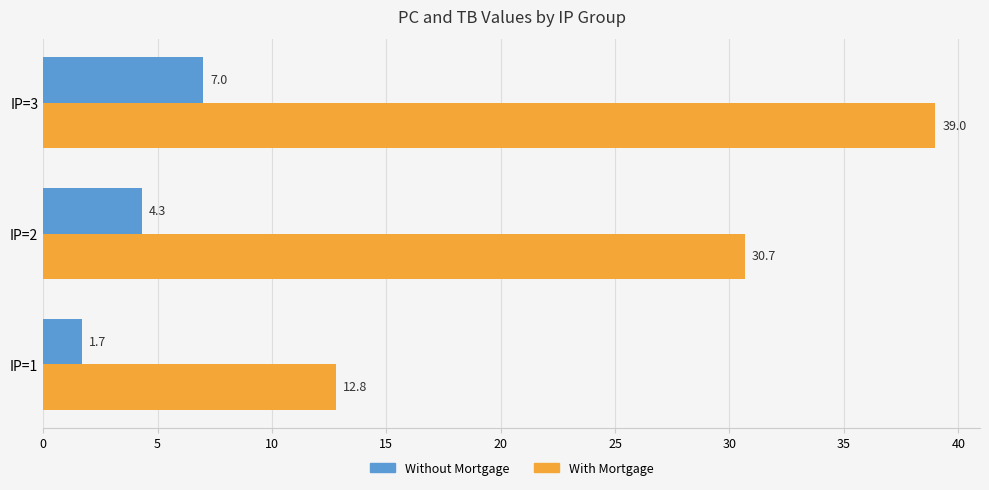

Which series changed the most between IP=2 and IP=3?

With Mortgage